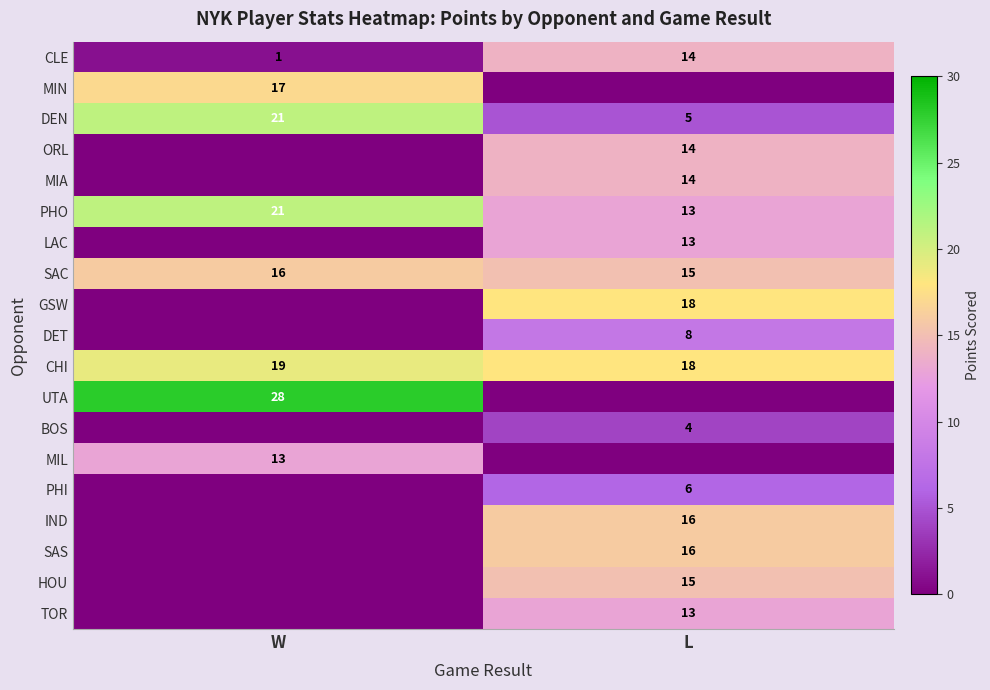

At which label is CLE closest to 7?

W